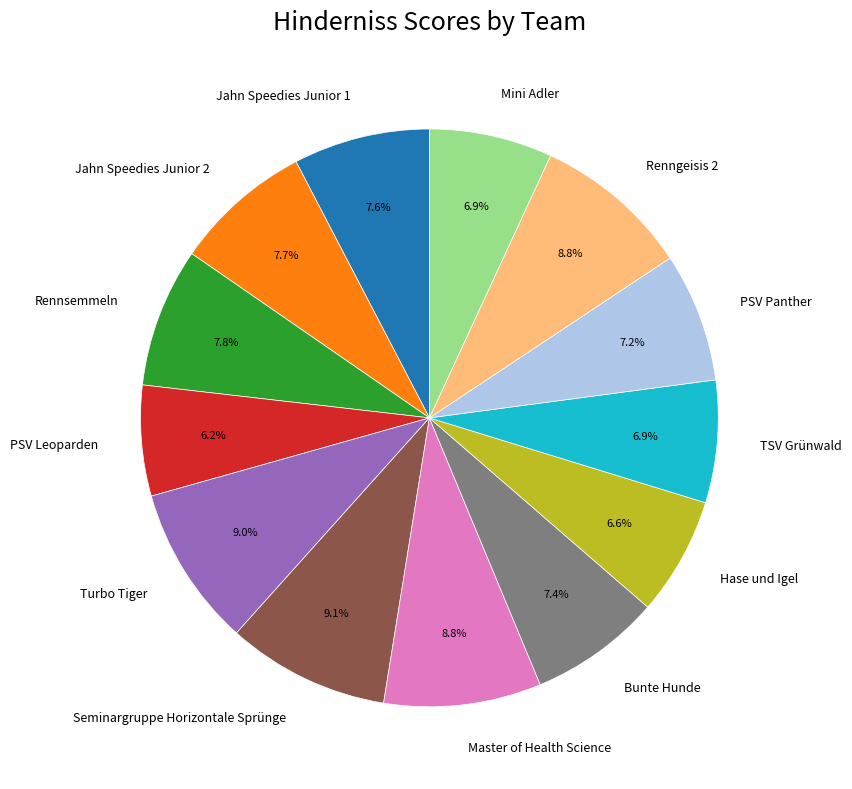

Is the sum of Bunte Hunde and Mini Adler greater than half?

No